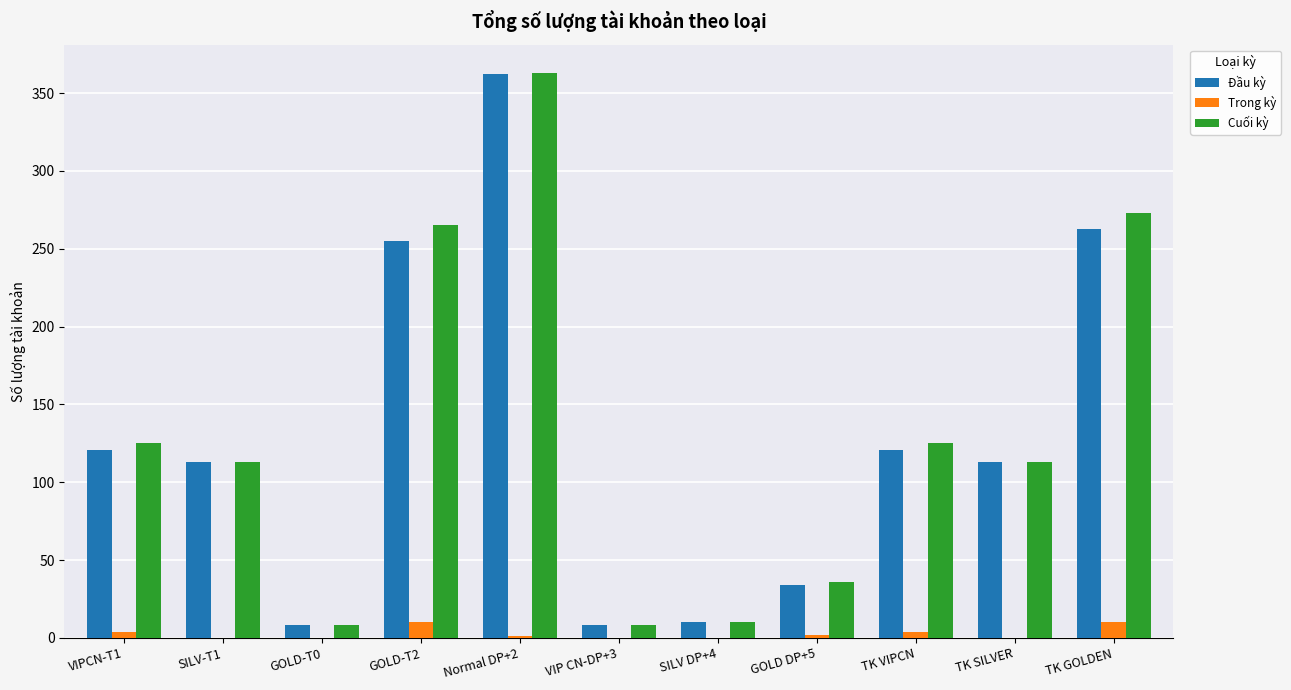

How many distinct data groups are displayed?

3